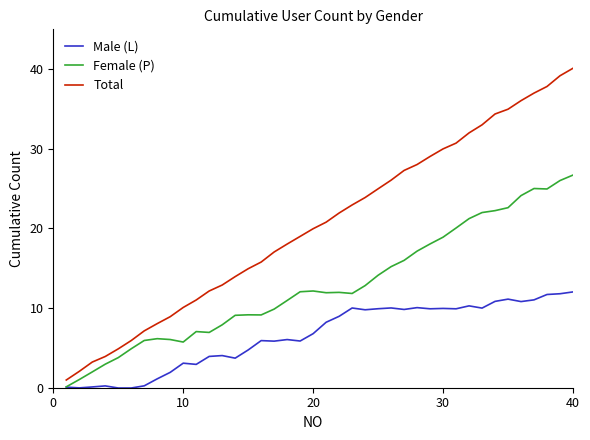

What is the greatest value displayed?

40.1